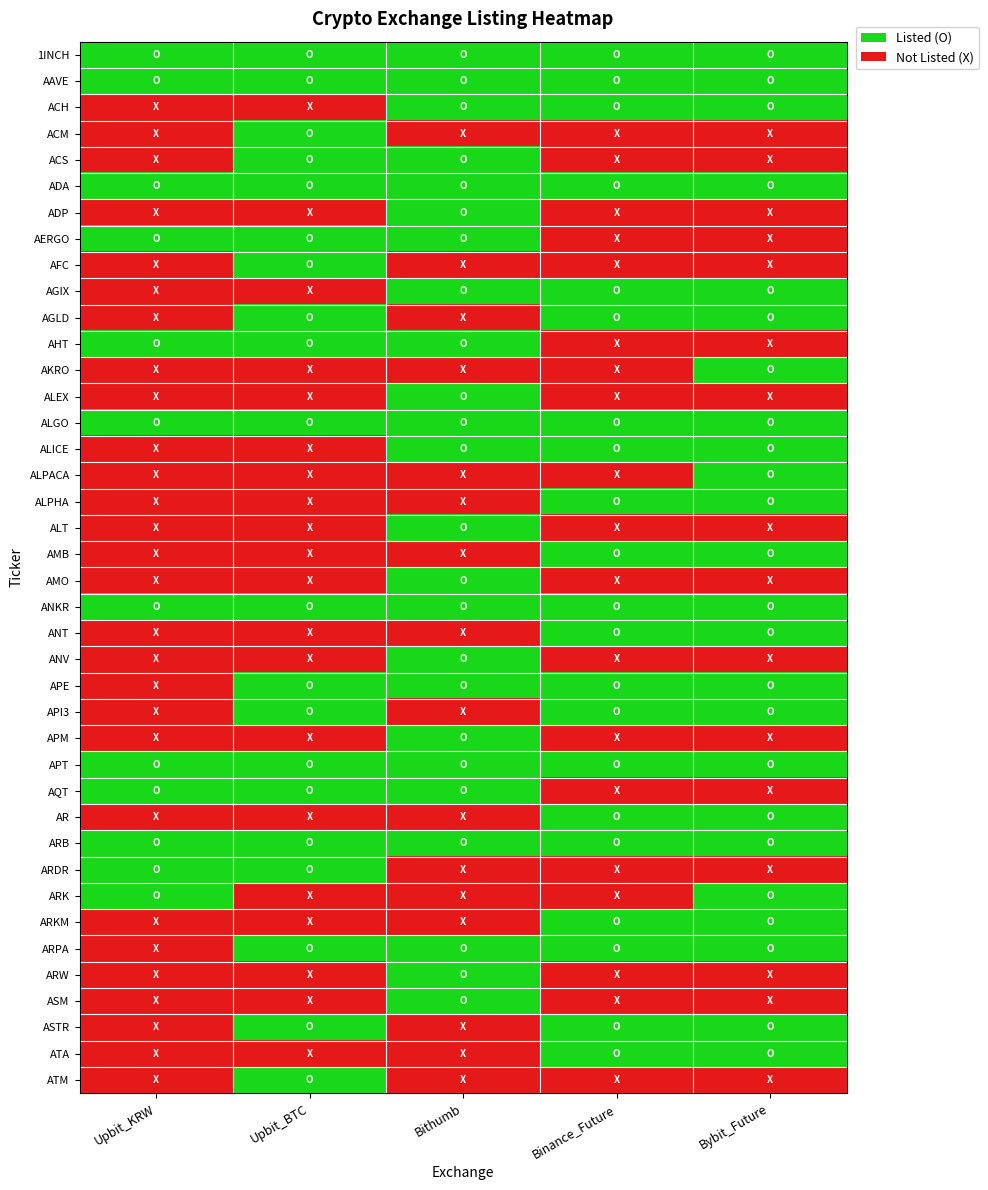

List the series in order of their peak value, lowest first.

1INCH, AAVE, ACH, ACM, ACS, ADA, ADP, AERGO, AFC, AGIX, AGLD, AHT, AKRO, ALEX, ALGO, ALICE, ALPACA, ALPHA, ALT, AMB, AMO, ANKR, ANT, ANV, APE, API3, APM, APT, AQT, AR, ARB, ARDR, ARK, ARKM, ARPA, ARW, ASM, ASTR, ATA, ATM